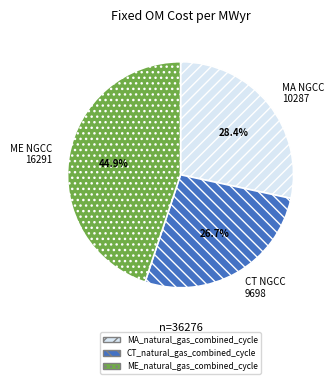

The MA_natural_gas_combined_cycle slice represents 28% of the pie. True or false?

True